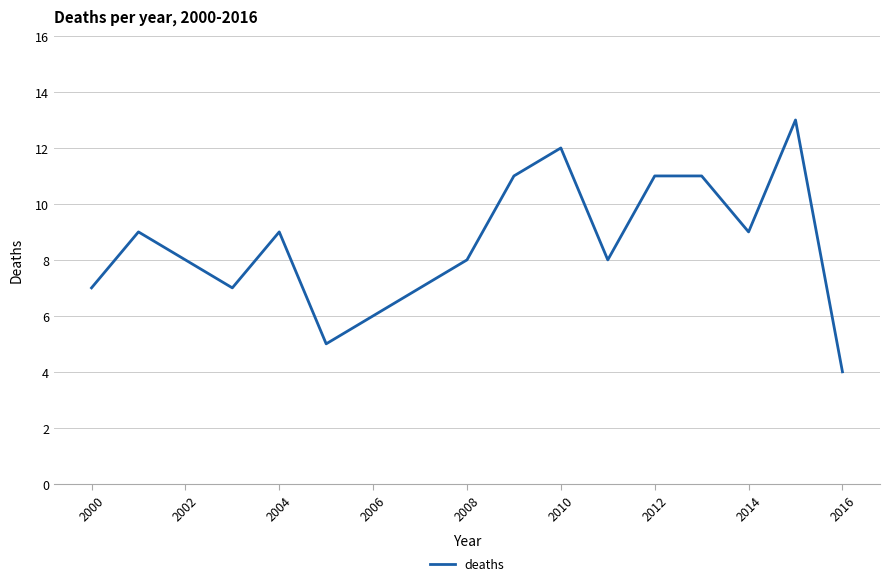

What is the smallest value displayed?

4